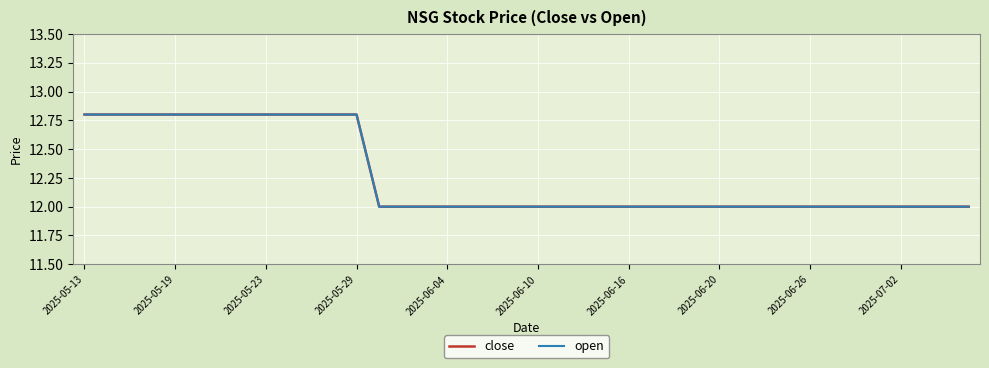

Is this an area chart (filled region under the line)?

No